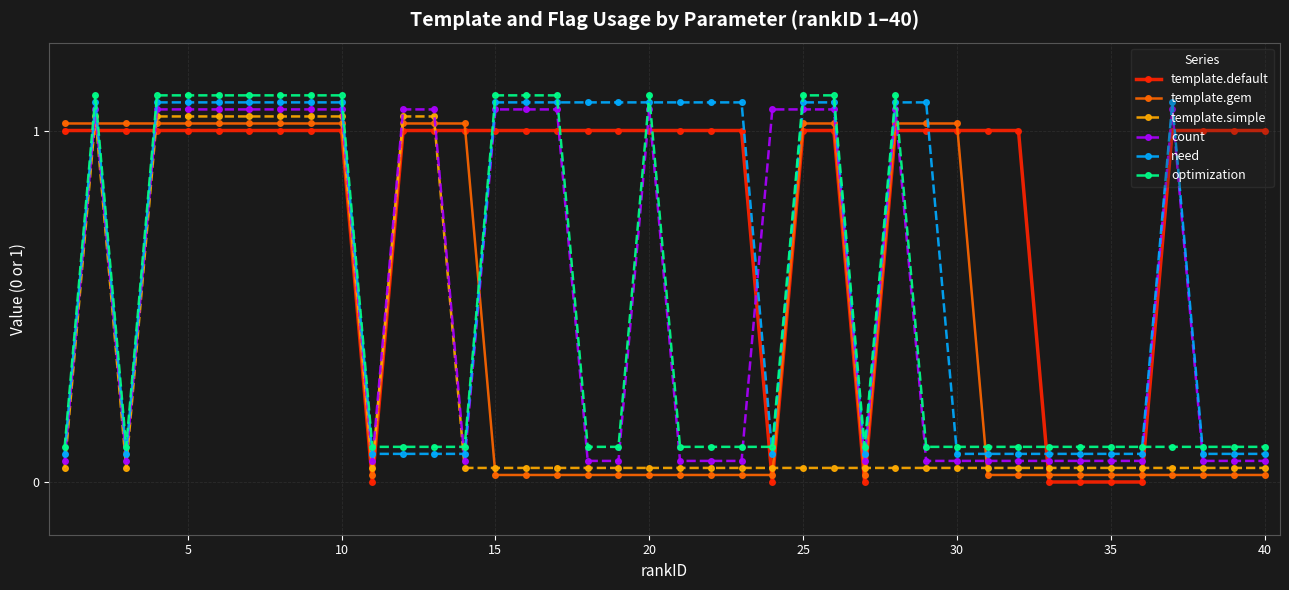

How many lines are shown in the chart?

6